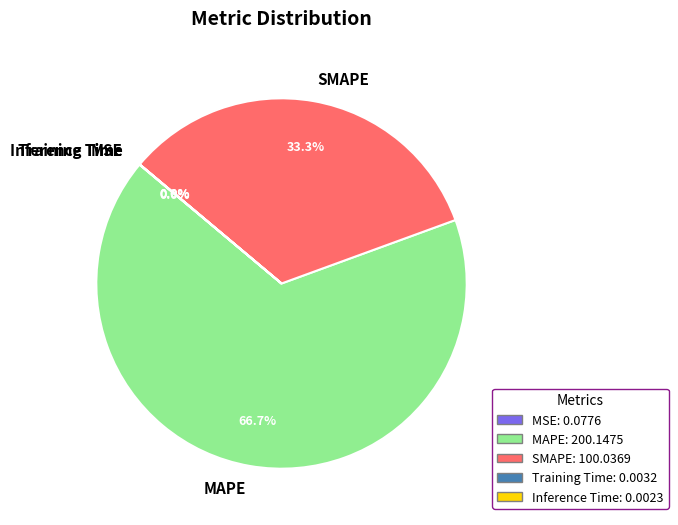

Does any single category account for the majority?

Yes